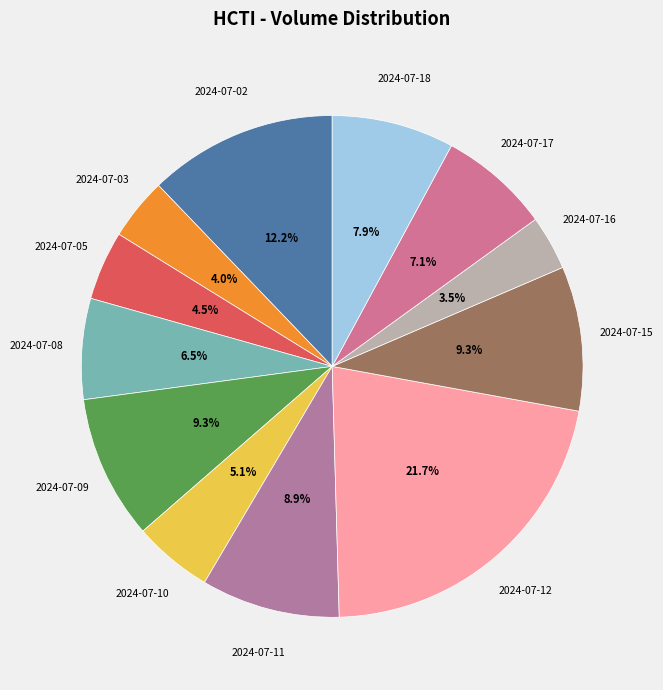

Is there any slice that represents more than half of the pie?

No